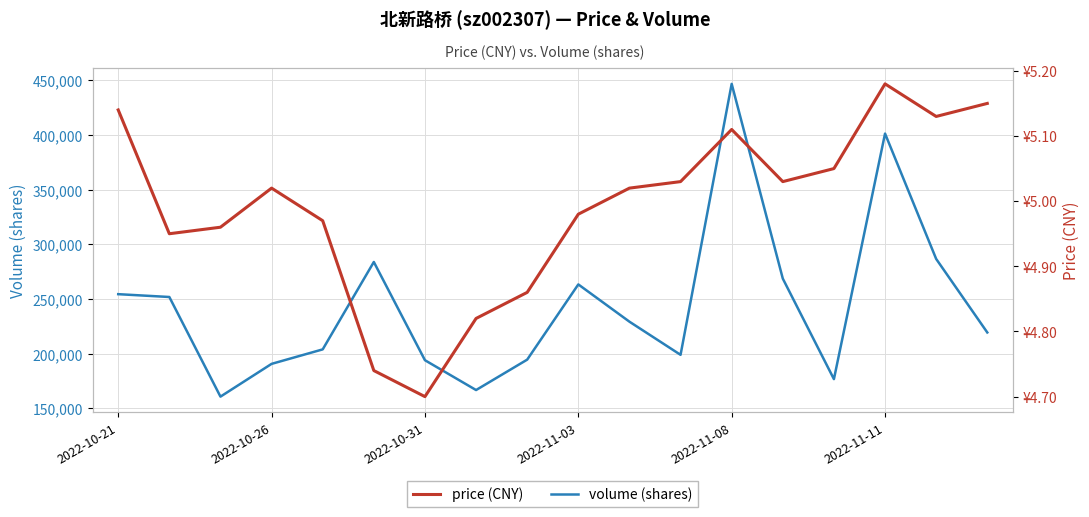

What is the lowest value of the volume (shares) series?

160755